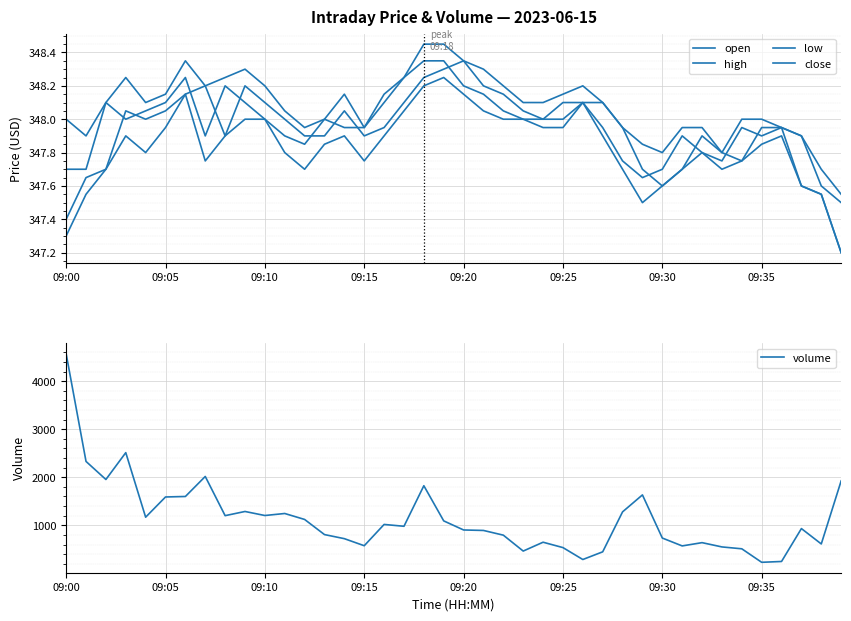

What is the average value of the volume series?

1142